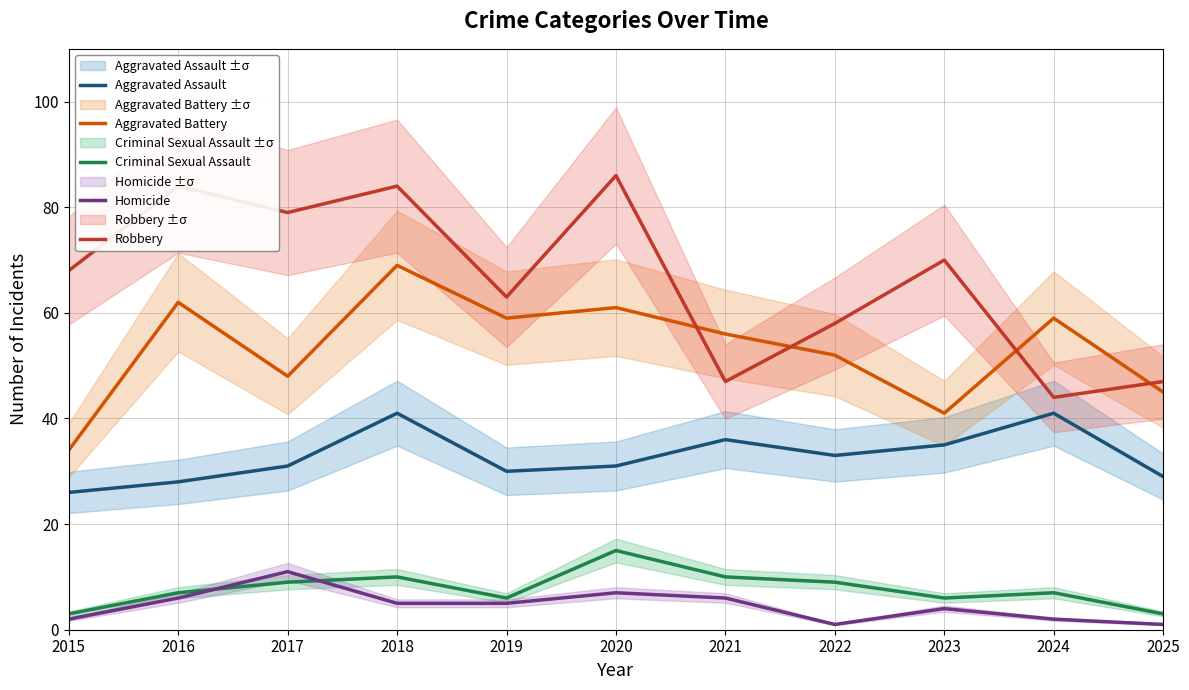

Which series has the widest spread of values?

Robbery